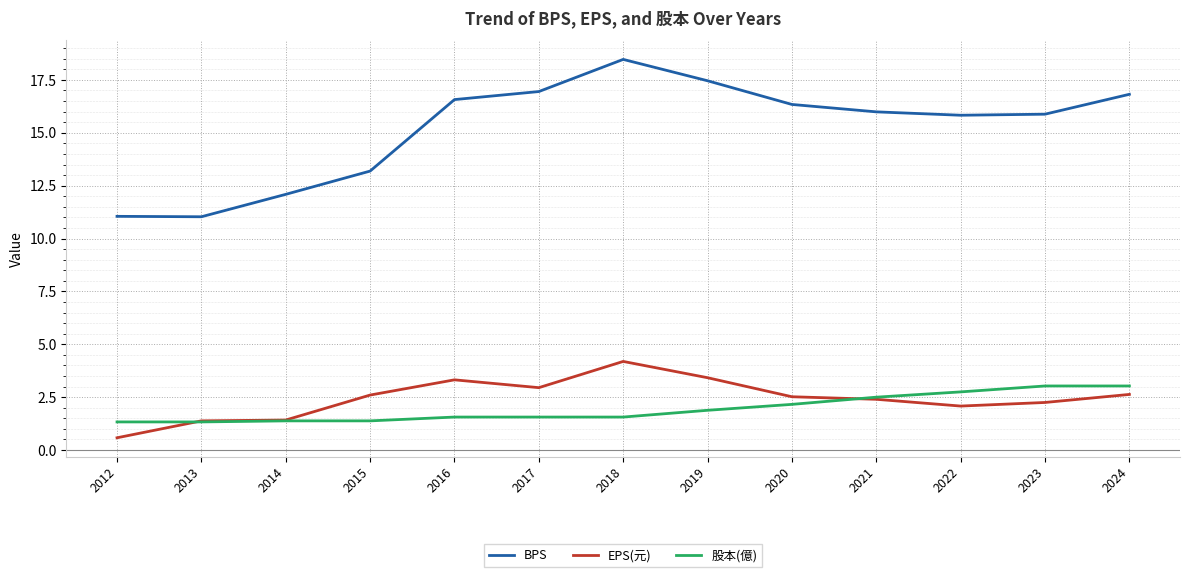

The value of 股本(億) at 2022 is 2.8. True or false?

True